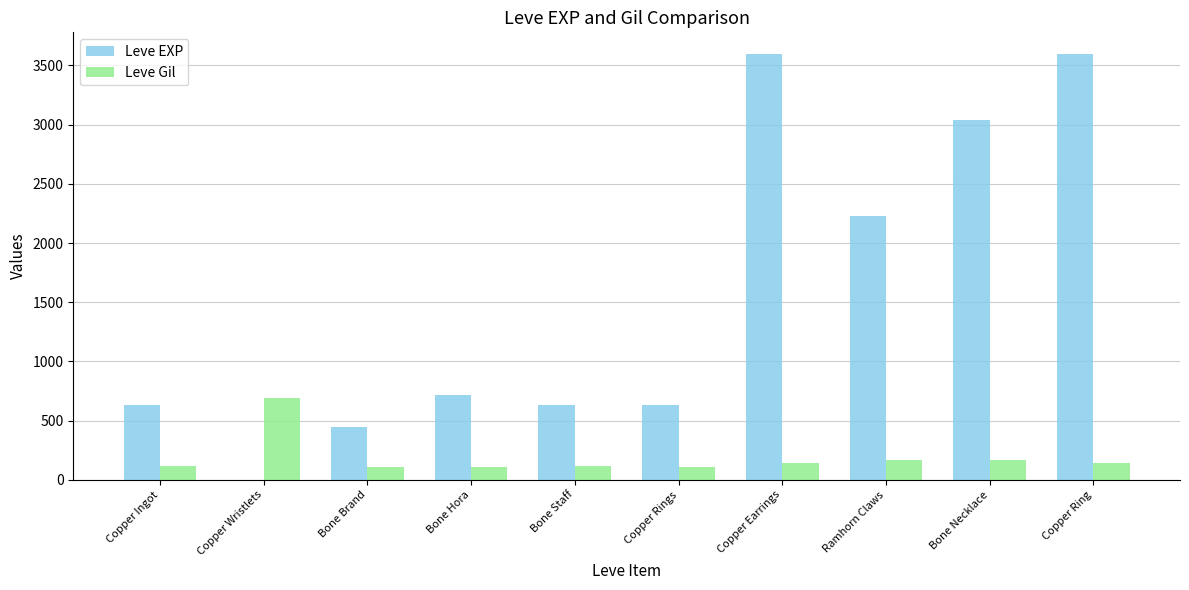

What is the total value across all series at Bone Brand?

562